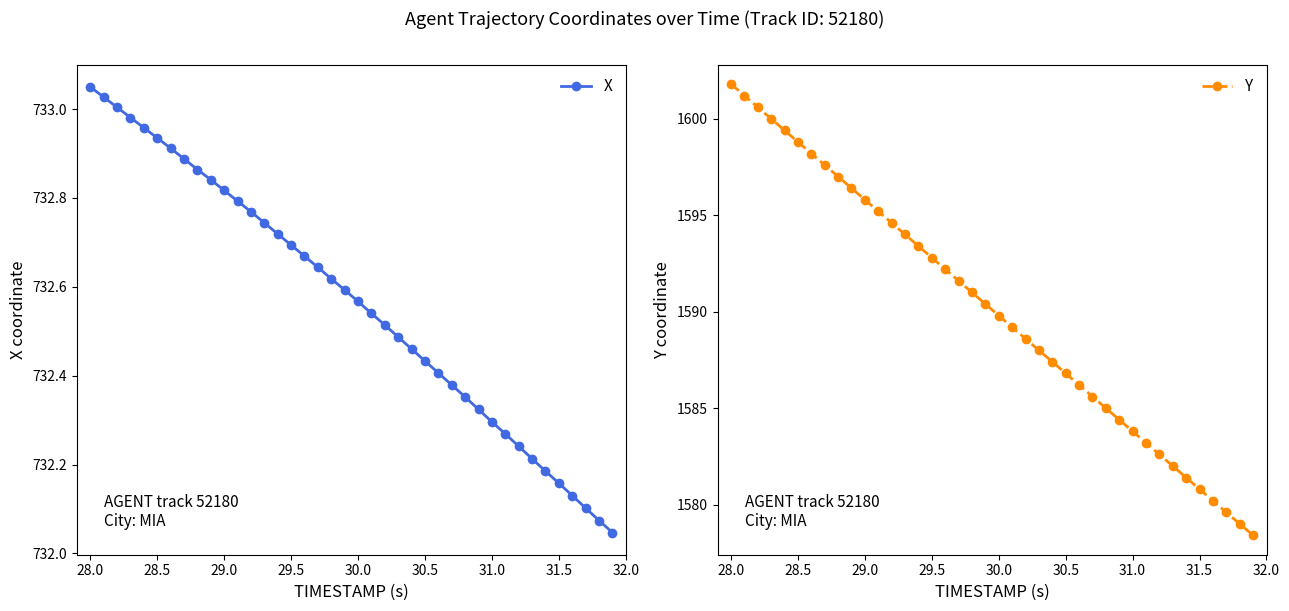

Which series has the widest spread of values?

Y